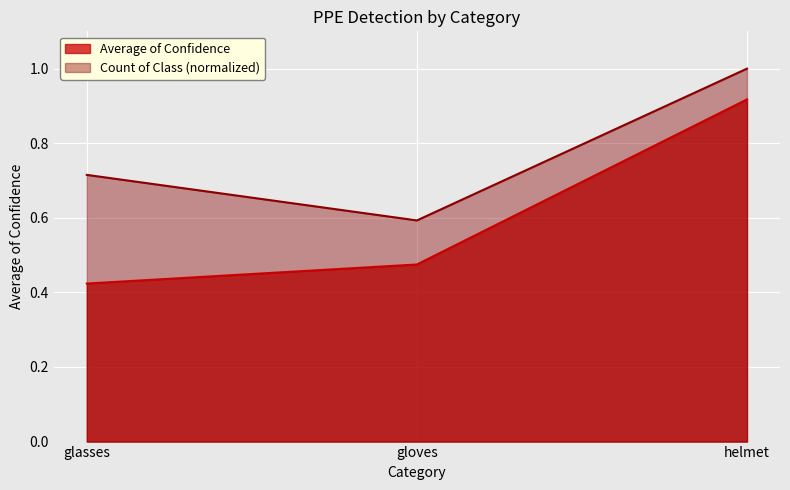

Reading left to right, what are all the values shown in this chart?

Average of Confidence: glasses=0.4	gloves=0.5	helmet=0.9
Count of Class: glasses=0.7	gloves=0.6	helmet=1.0